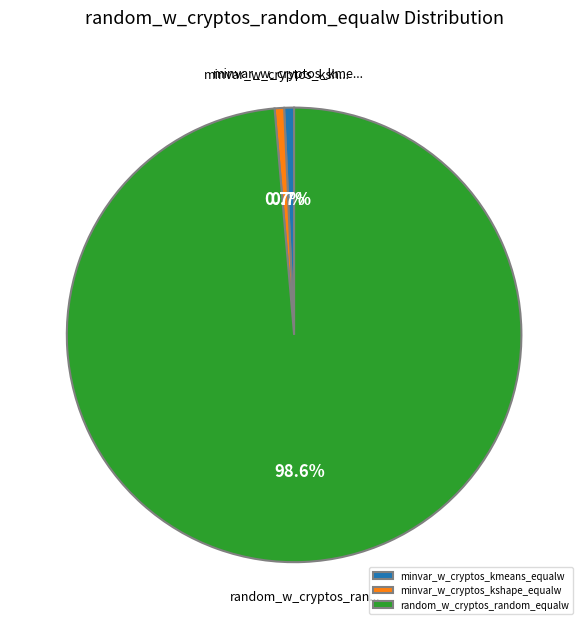

Which category accounts for the majority?

random_w_cryptos_random_equalw